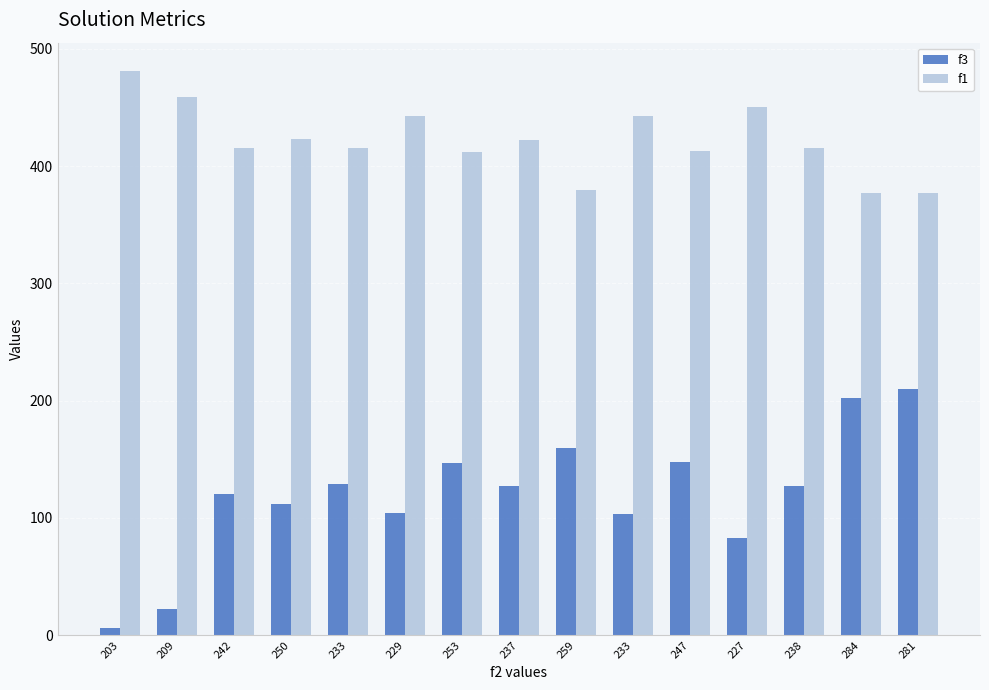

Are the bars grouped side by side (vs. stacked)?

Yes